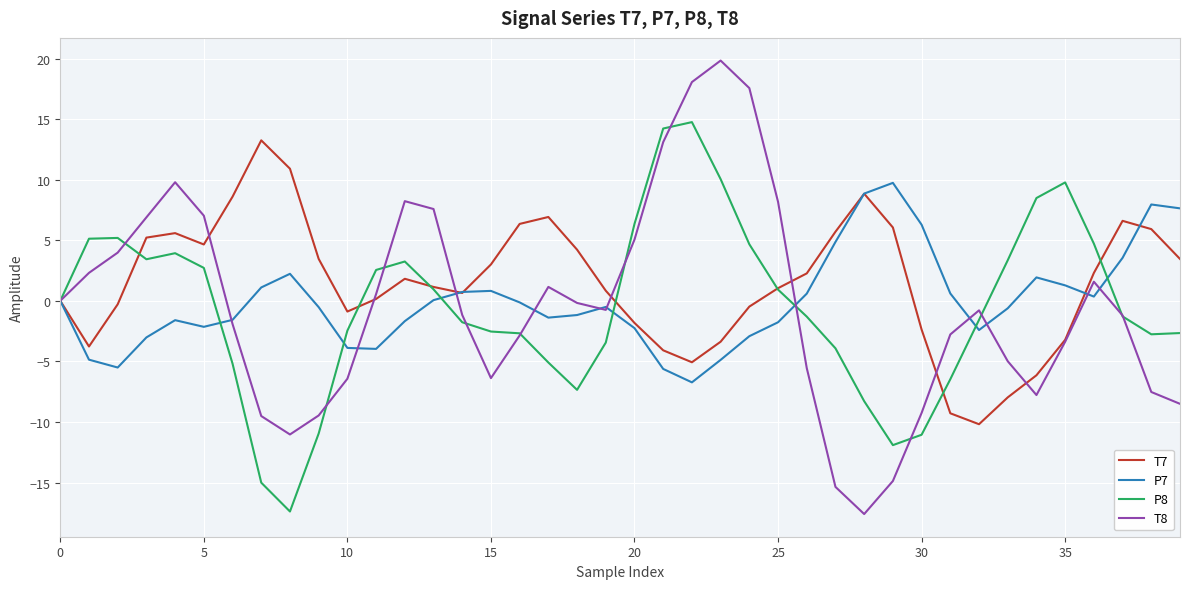

Count the number of categories in the chart.

40